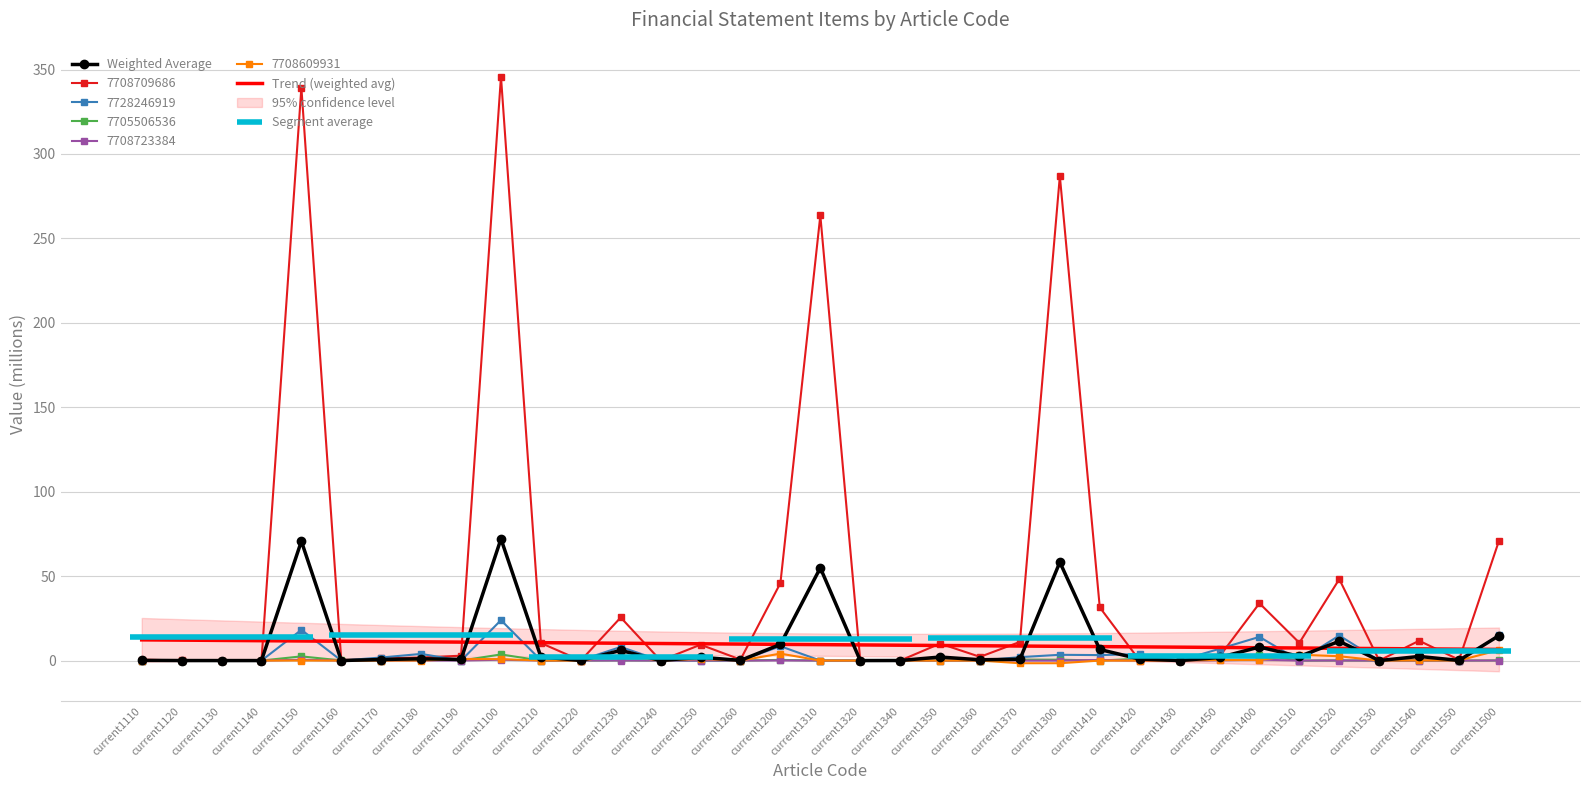

Which series has the largest total across all categories?

7708709686